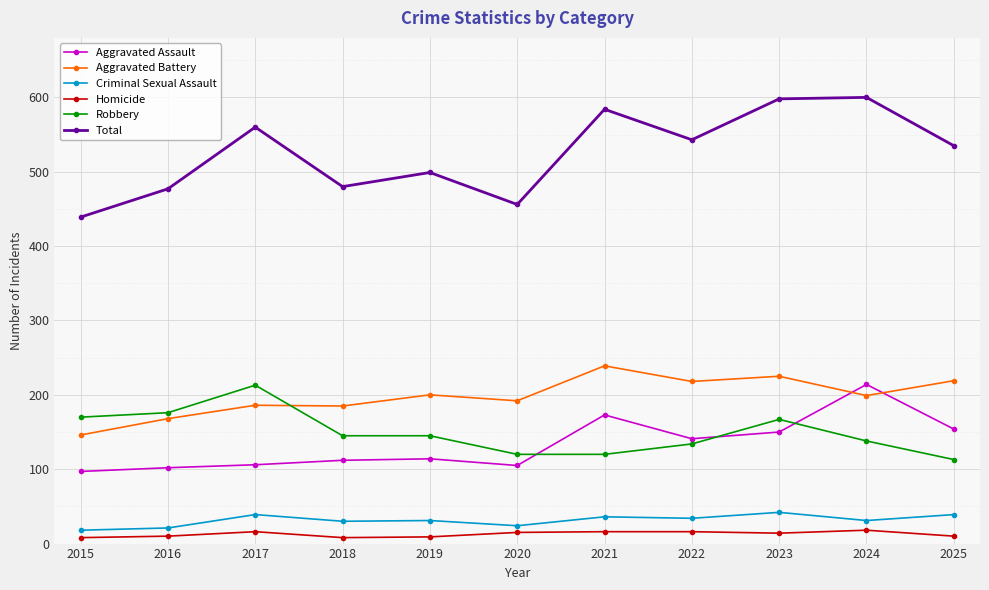

Is the value of Aggravated Assault at 2023 greater than the value of Aggravated Battery at 2017?

No